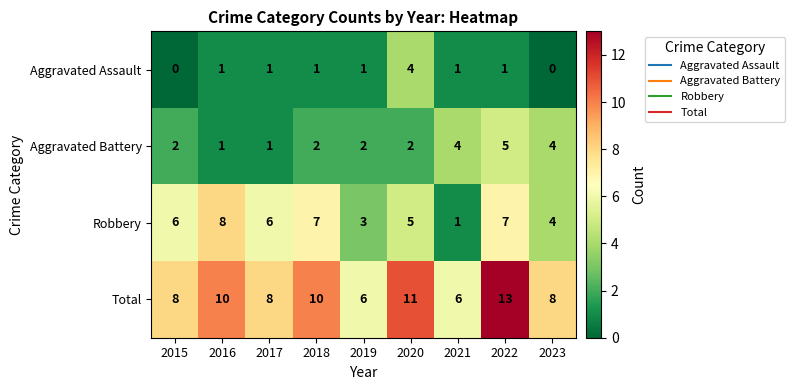

At which label is Robbery closest to 4?

2023